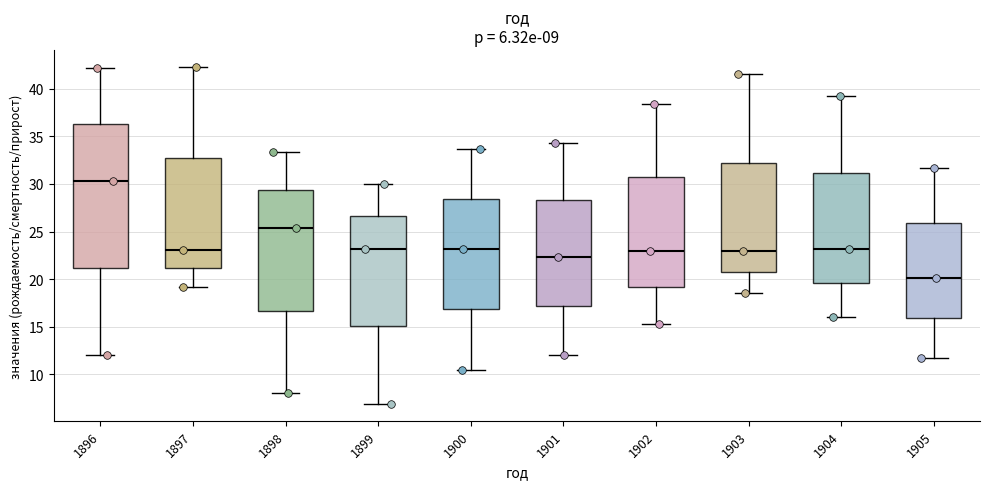

Which box's median line is the lowest?

1905